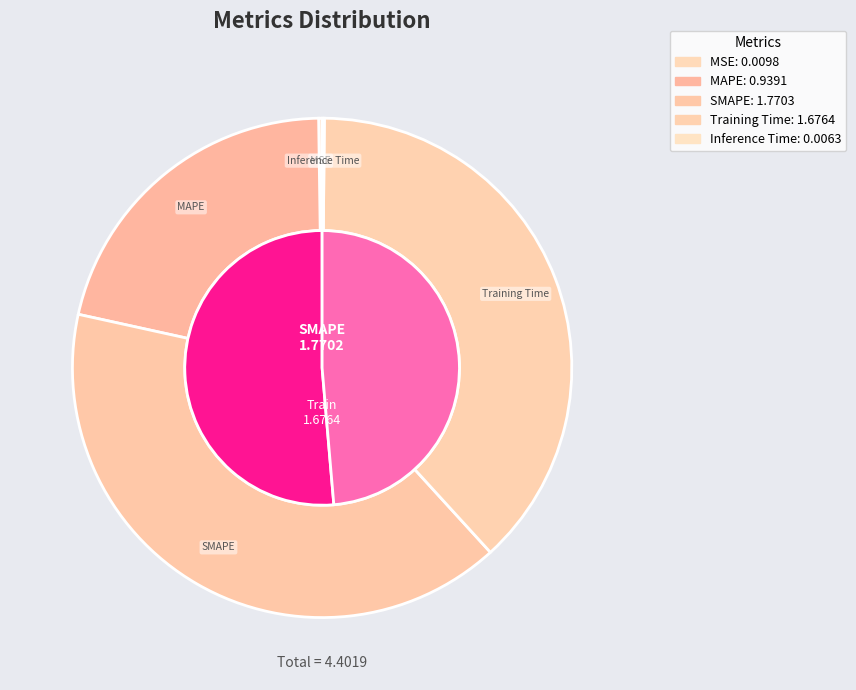

What portion of the pie excludes SMAPE?

59.8%